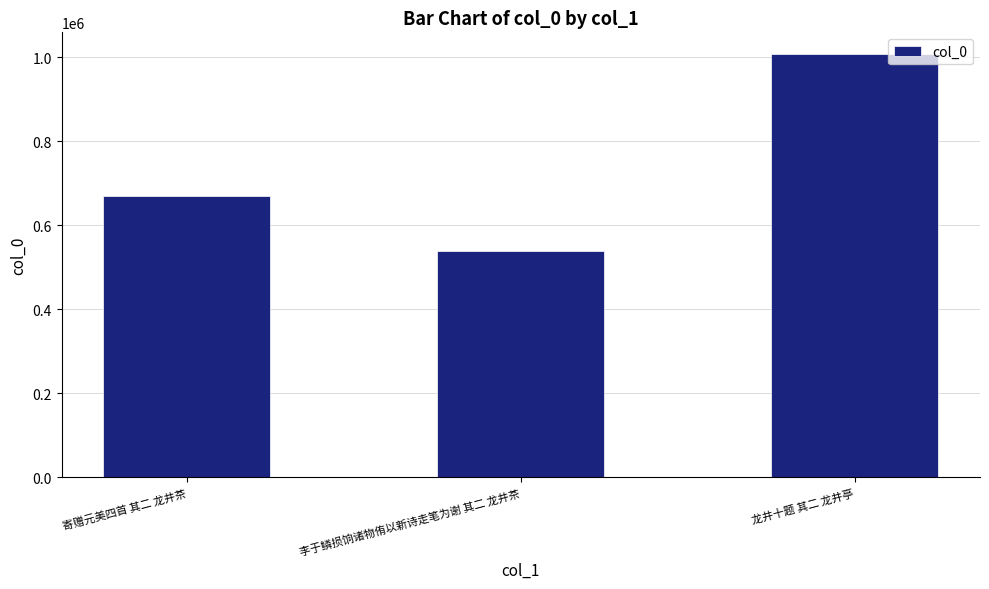

What is the label of the 1st bar from the left?

寄赠元美四首 其二 龙井茶